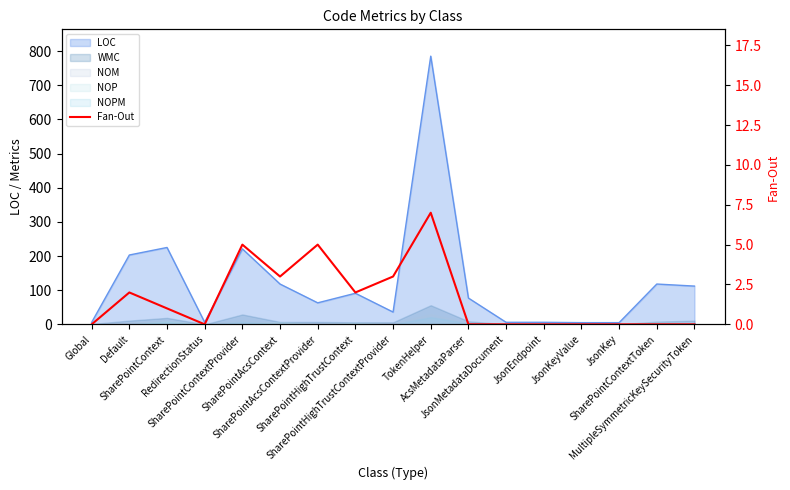

How many points are higher than both their immediate neighbors (excluding endpoints)?

4